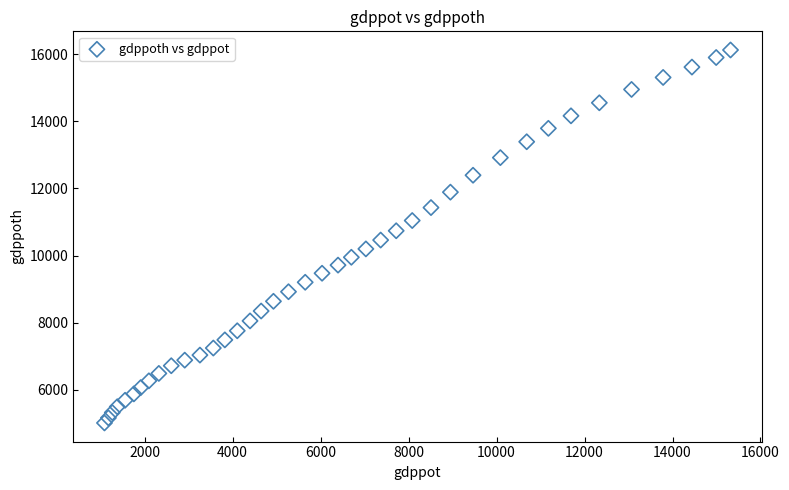

What is the range of X values (max minus min)?

14230.7